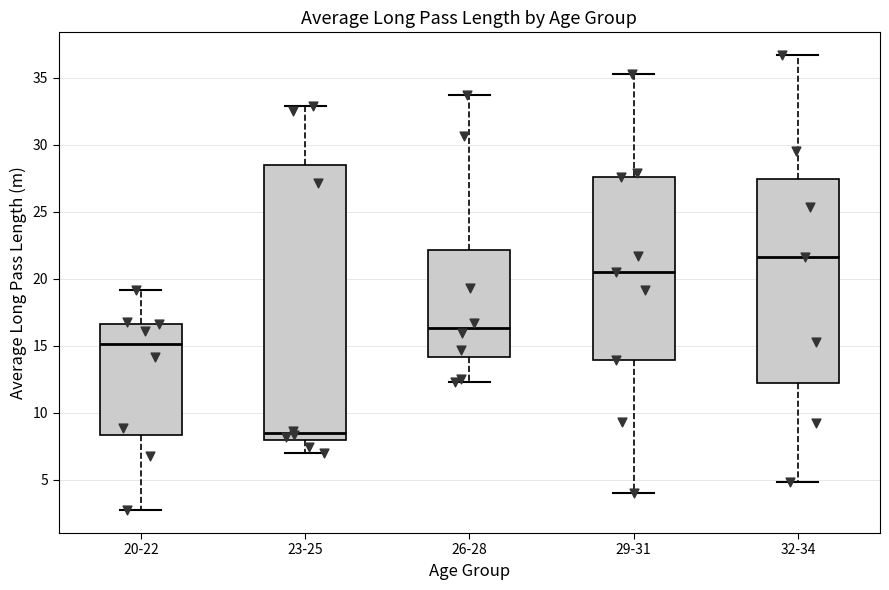

Reading left to right, transcribe this box plot: for each box, give where its median line is, the range the box spans, and where its two whiskers end, as read against the y-axis. The values are not printed on the chart, so give them approximately, as read against the axis.

20-22: median 15.0, box 8.5 to 16.5, whiskers 2.5 to 19.0
23-25: median 8.5, box 8.0 to 28.5, whiskers 7.0 to 33.0
26-28: median 16.5, box 14.0 to 22.0, whiskers 12.5 to 33.5
29-31: median 20.5, box 14.0 to 27.5, whiskers 4.0 to 35.5
32-34: median 21.5, box 12.0 to 27.5, whiskers 5.0 to 36.5